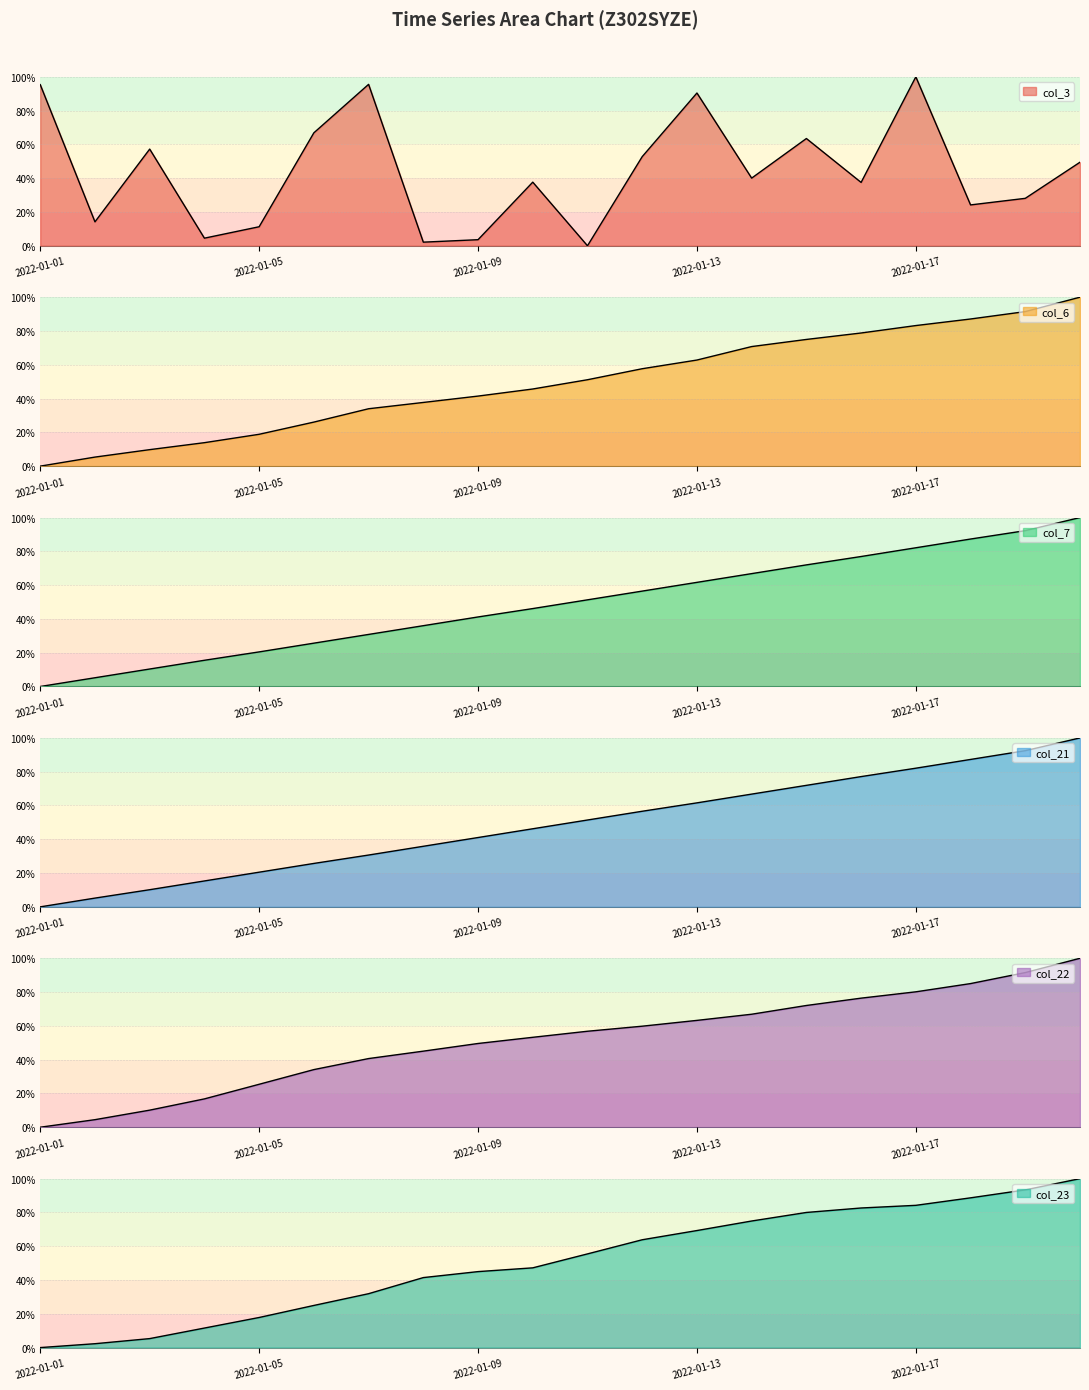

What value does the col_21 series have at 2022-01-20?

100.0